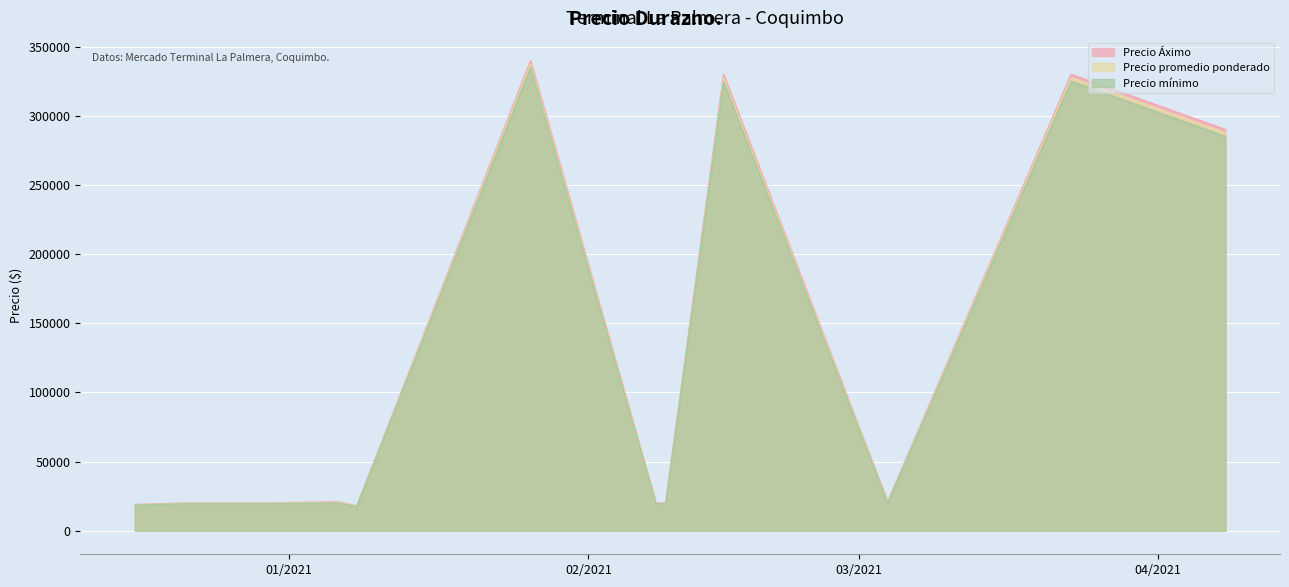

What is the label of the 2nd point from the left?

2020-12-21